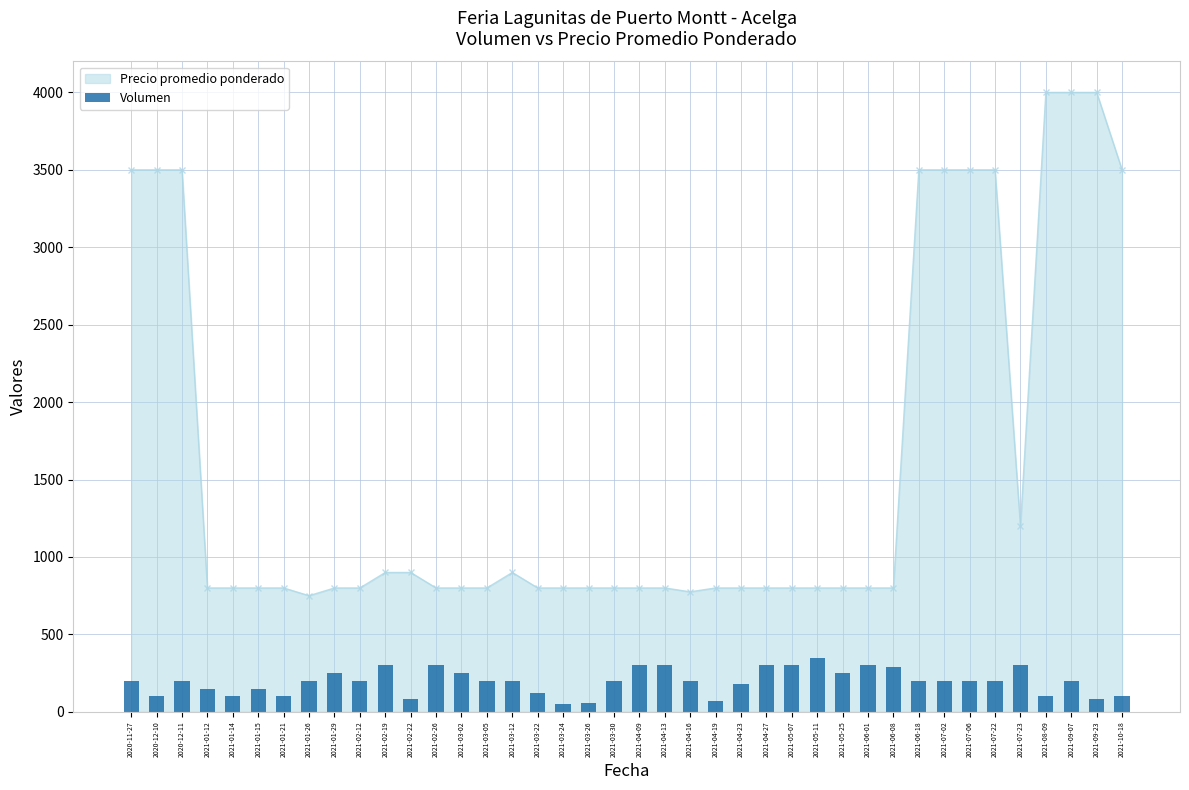

The value of Precio promedio ponderado at 2021-06-18 is 1454. True or false?

False